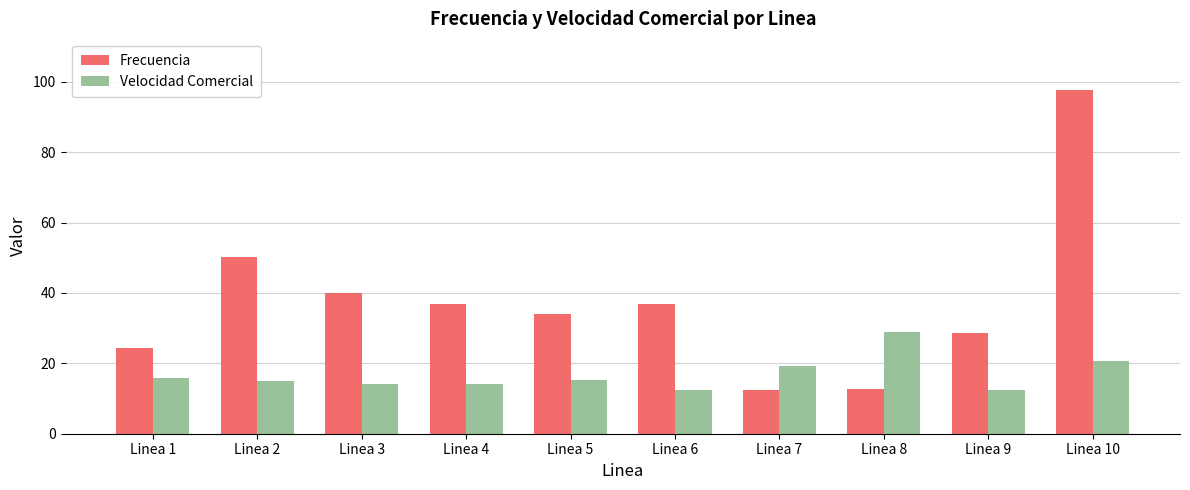

At Linea 9, list the series in order from largest to smallest.

Frecuencia, Velocidad Comercial